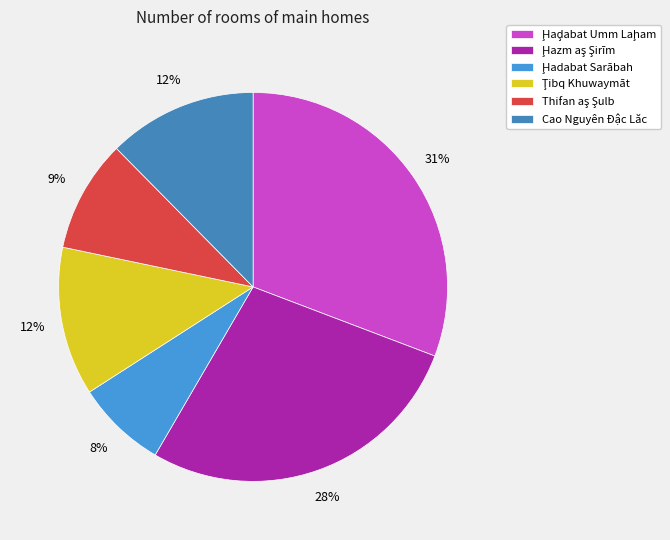

What portion of the pie excludes Ḩaḑabat Umm Laḩam?

69.2%